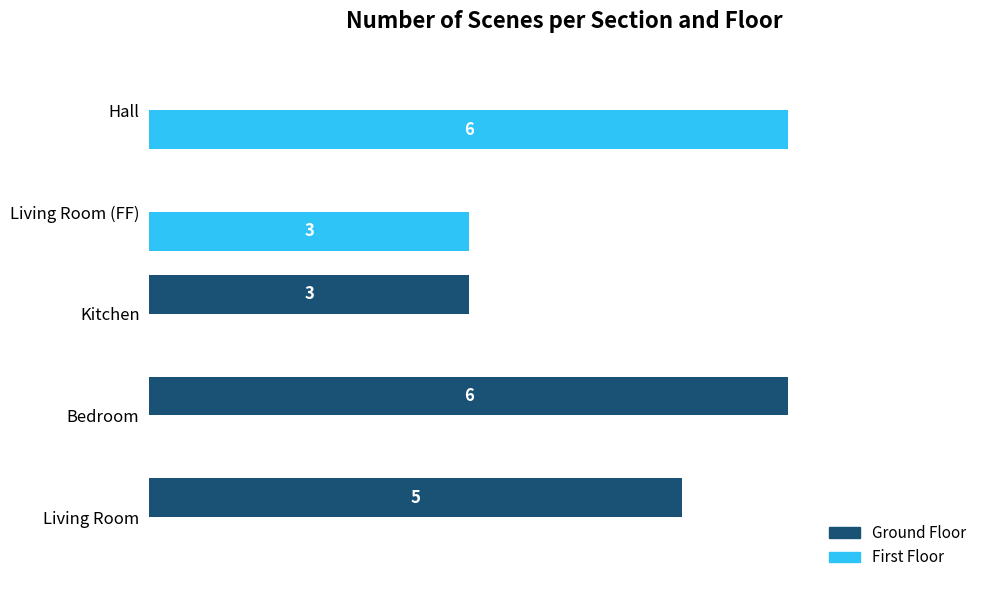

Is the value of Ground Floor at Living Room greater than the value of First Floor at Bedroom?

Yes